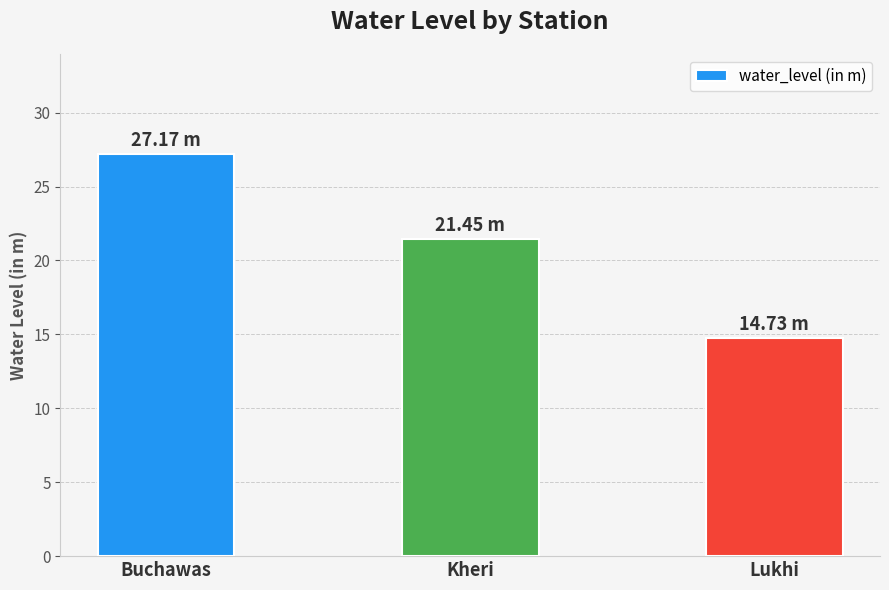

What is the difference between the maximum and second lowest values?

5.7